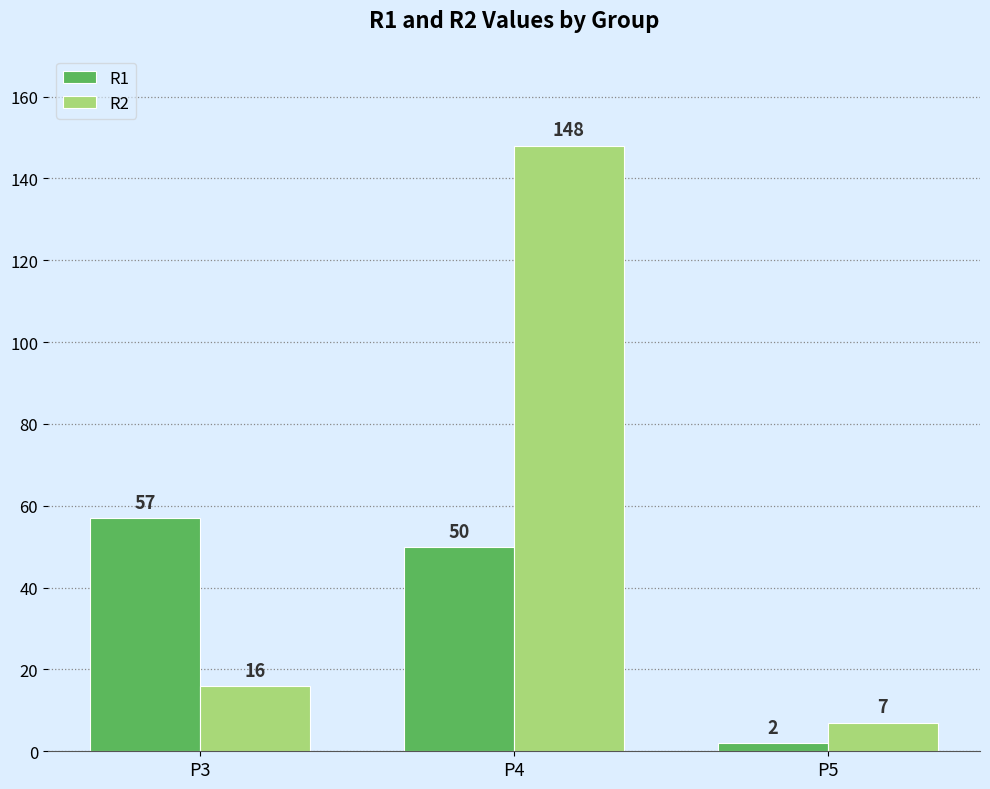

What is the smallest value displayed?

2